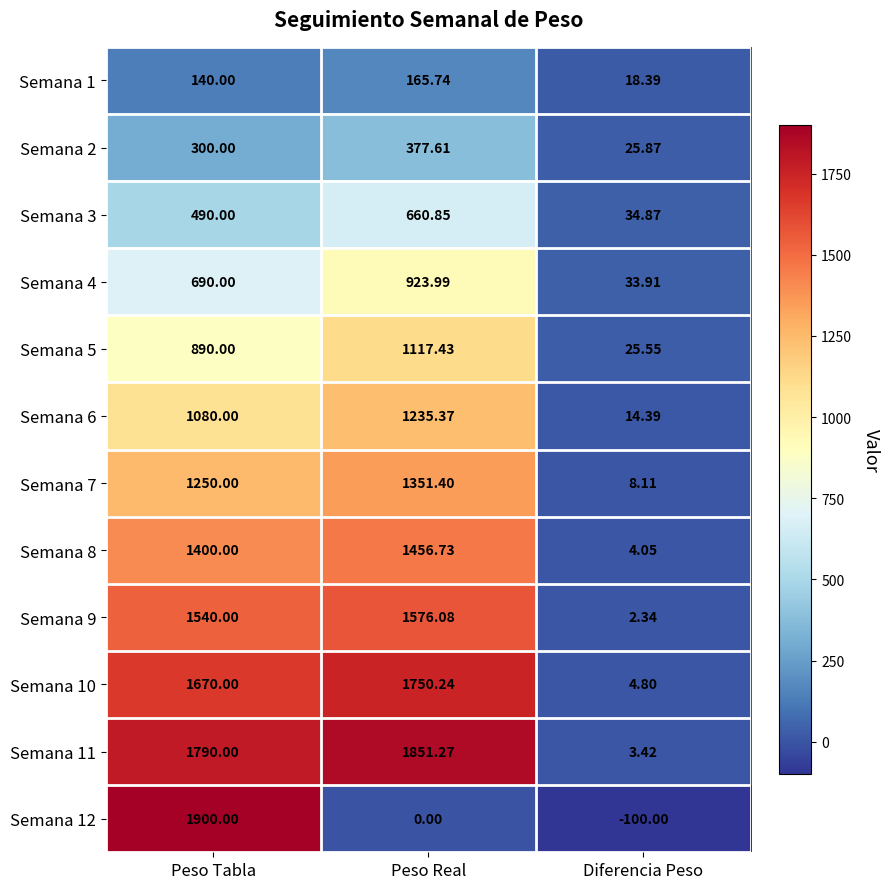

Between Peso Real and Diferencia Peso, which series saw the biggest shift?

Semana 11